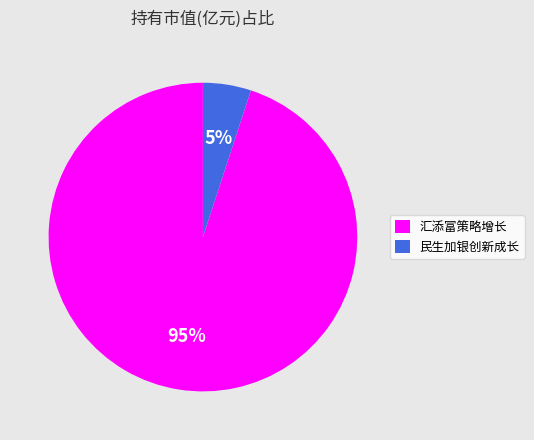

To the nearest percent, what is the average slice percentage?

50%